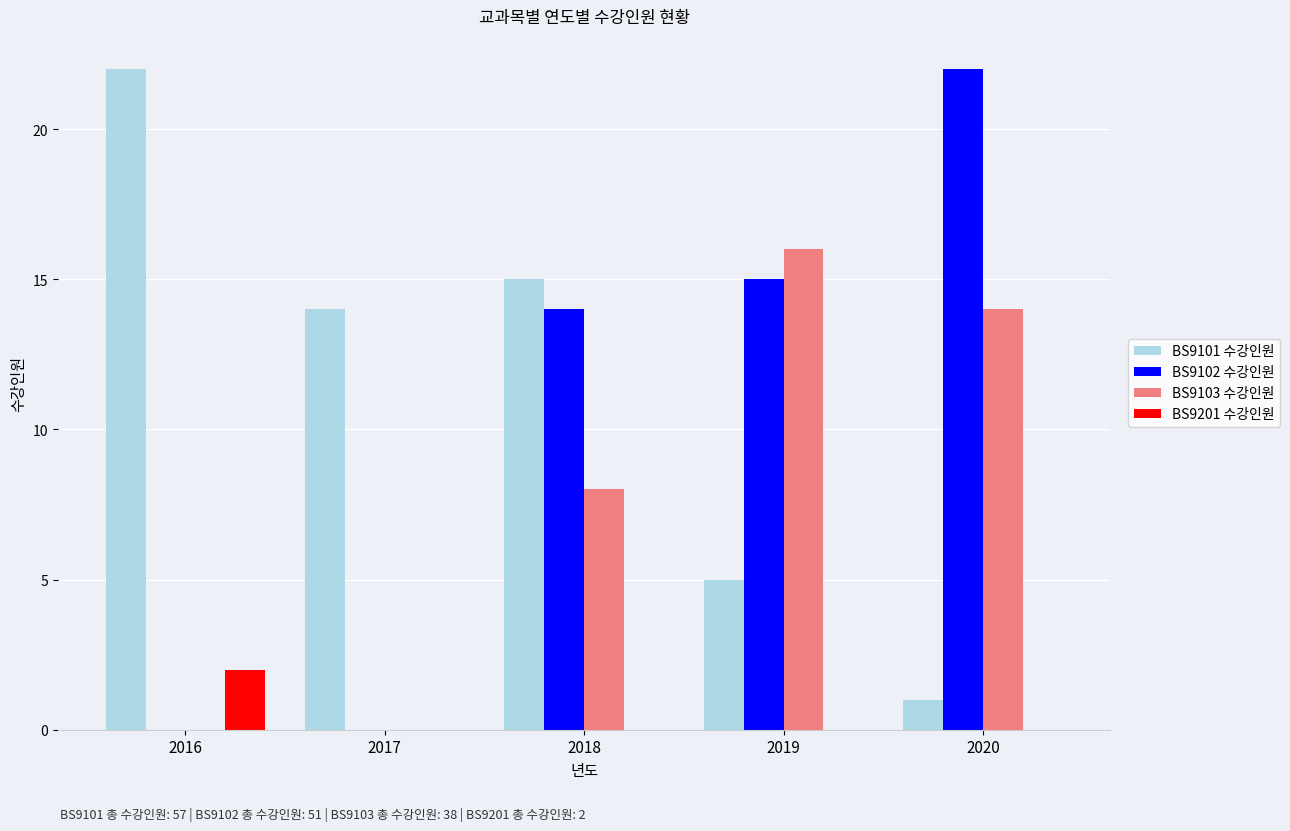

What is the highest value of the BS9103 수강인원 series?

16